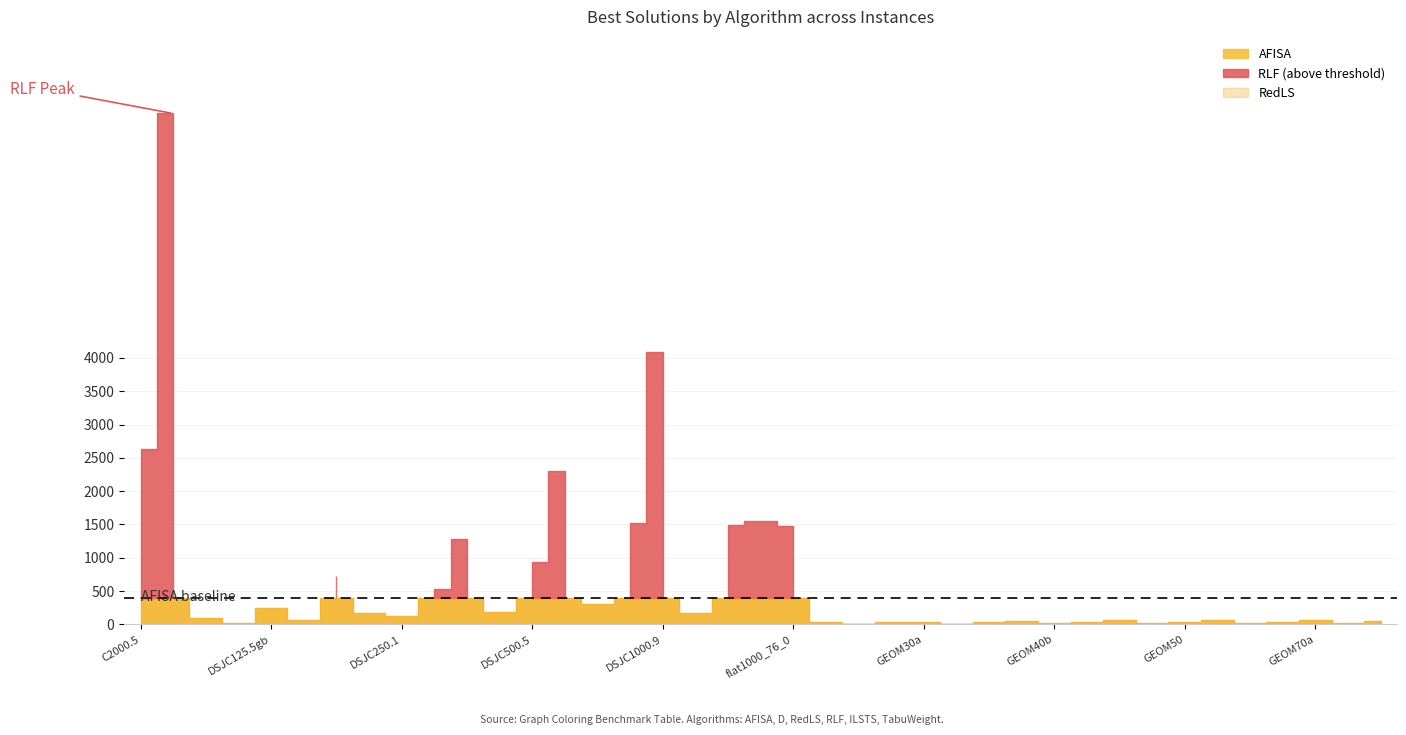

Which has a higher value, DSJC500.1 or DSJC1000.9?

DSJC1000.9